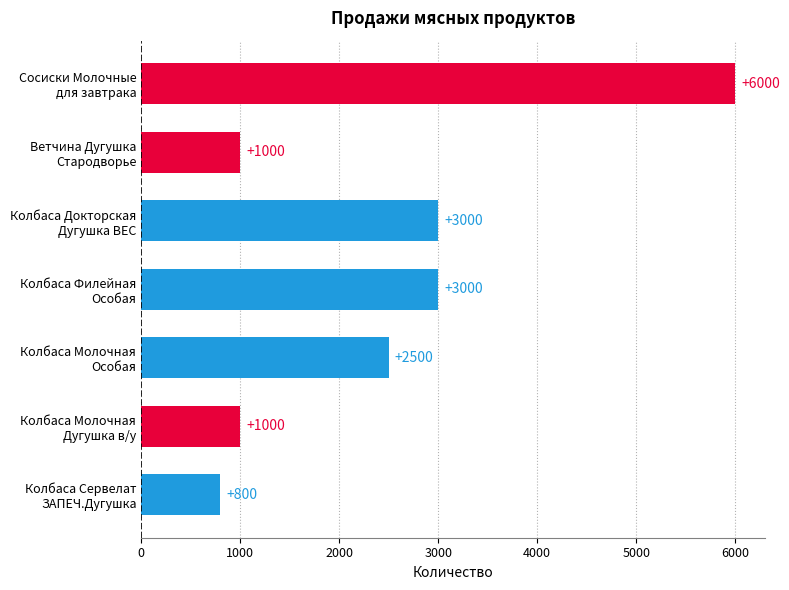

Reading bottom to top, extract all data points from this chart.

800	1000	2500	3000	3000	1000	6000